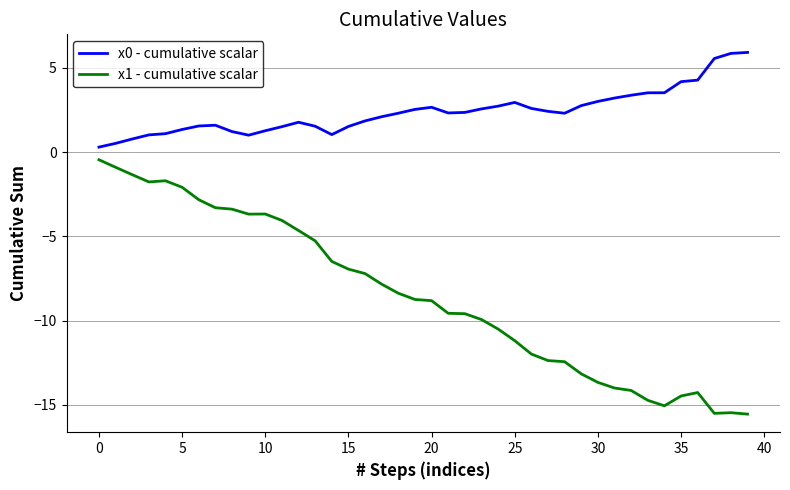

Which series has the widest spread of values?

x1 - cumulative scalar